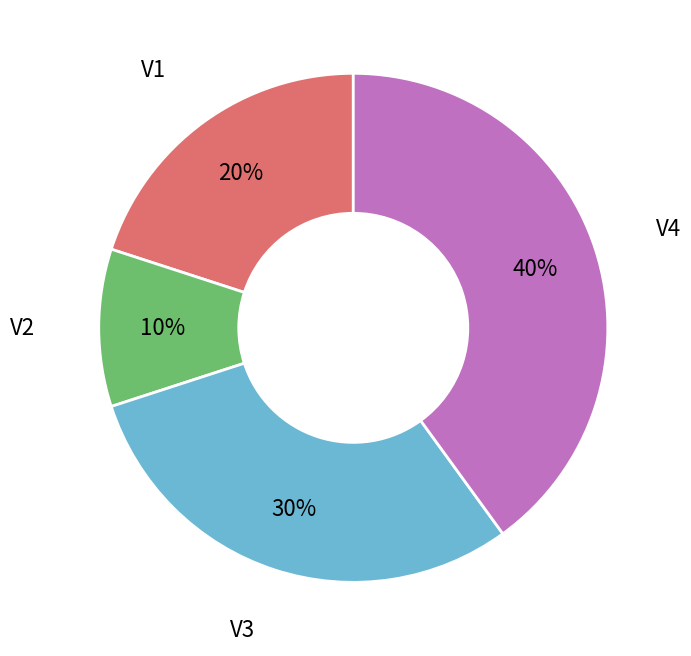

To the nearest percent, what is the difference between the largest and smallest slice percentages?

30%